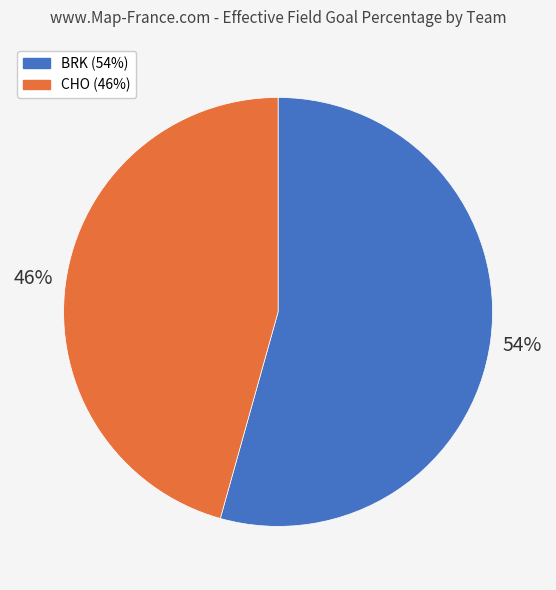

Do CHO and BRK together represent more than half of the pie?

Yes